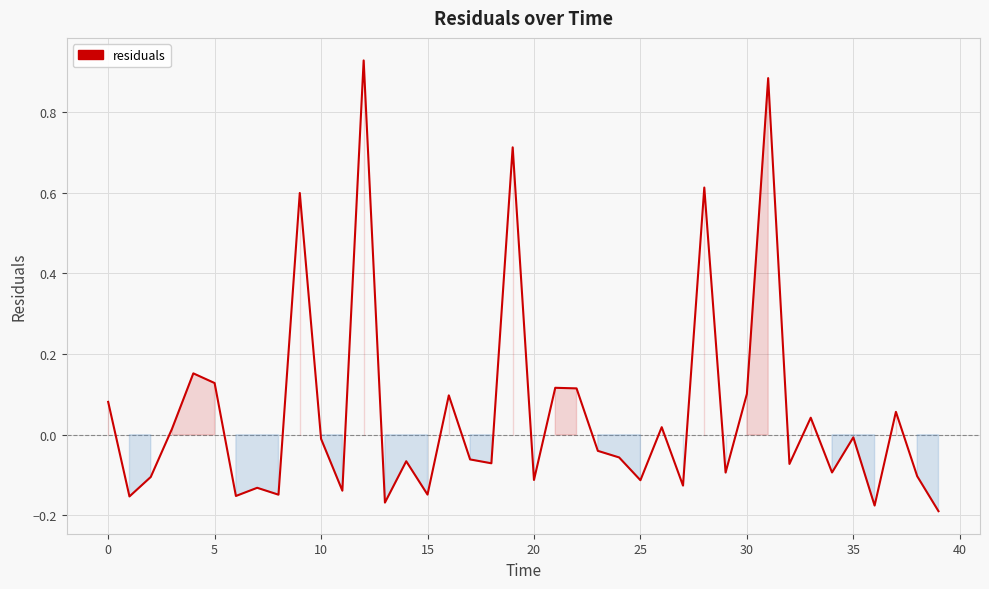

What is the difference between the maximum and minimum values?

1.1